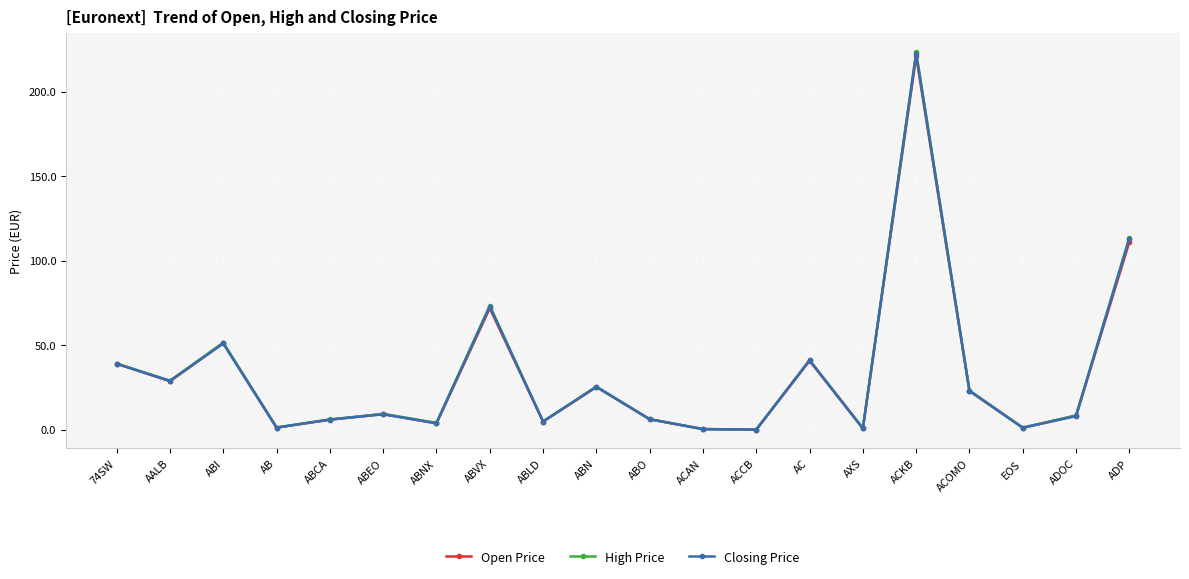

What is the label of the 3rd point from the left?

ABI